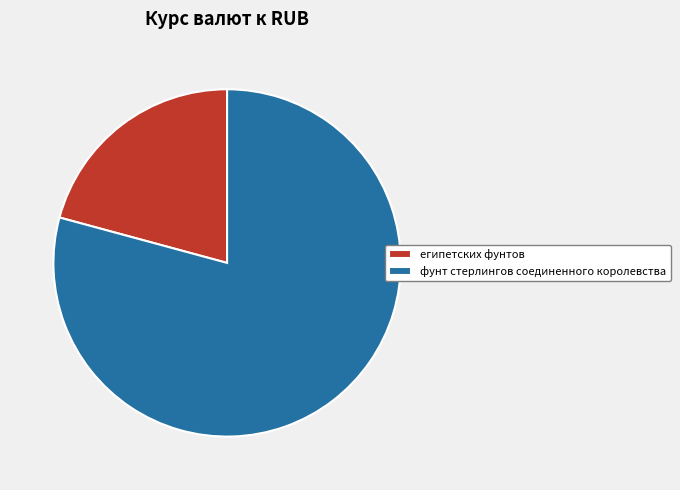

Between египетских фунтов and фунт стерлингов соединенного королевства, which is larger?

фунт стерлингов соединенного королевства